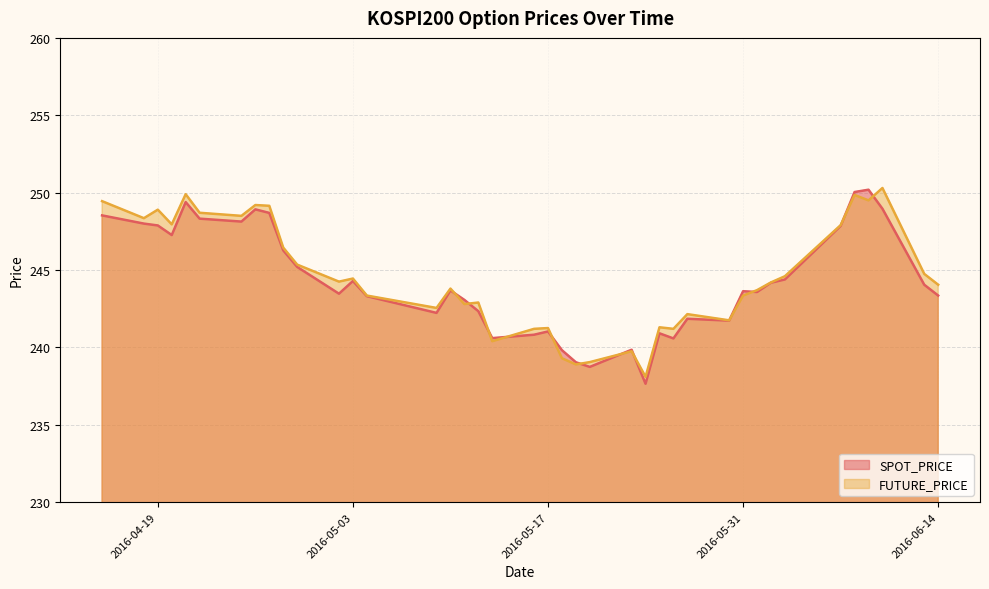

Reading left to right, list all the values displayed in this chart.

SPOT_PRICE: 2016-04-15=248.5	2016-04-18=248.0	2016-04-19=247.9	2016-04-20=247.3	2016-04-21=249.4	2016-04-22=248.3	2016-04-25=248.1	2016-04-26=248.9	2016-04-27=248.7	2016-04-28=246.3	2016-04-29=245.2	2016-05-02=243.5	2016-05-03=244.3	2016-05-04=243.3	2016-05-09=242.2	2016-05-10=243.7	2016-05-11=243.1	2016-05-12=242.3	2016-05-13=240.6	2016-05-16=240.8	2016-05-17=241.0	2016-05-18=239.8	2016-05-19=239.0	2016-05-20=238.7	2016-05-23=239.8	2016-05-24=237.7	2016-05-25=240.9	2016-05-26=240.6	2016-05-27=241.8	2016-05-30=241.7	2016-05-31=243.6	2016-06-01=243.6	2016-06-02=244.2	2016-06-03=244.4	2016-06-07=247.8	2016-06-08=250.0	2016-06-09=250.2	2016-06-10=249.0	2016-06-13=244.1	2016-06-14=243.3
FUTURE_PRICE: 2016-04-15=249.4	2016-04-18=248.3	2016-04-19=248.9	2016-04-20=247.9	2016-04-21=249.9	2016-04-22=248.7	2016-04-25=248.5	2016-04-26=249.2	2016-04-27=249.2	2016-04-28=246.4	2016-04-29=245.3	2016-05-02=244.2	2016-05-03=244.4	2016-05-04=243.3	2016-05-09=242.6	2016-05-10=243.8	2016-05-11=242.8	2016-05-12=242.9	2016-05-13=240.4	2016-05-16=241.2	2016-05-17=241.2	2016-05-18=239.3	2016-05-19=238.9	2016-05-20=239.1	2016-05-23=239.8	2016-05-24=238.1	2016-05-25=241.3	2016-05-26=241.2	2016-05-27=242.2	2016-05-30=241.8	2016-05-31=243.3	2016-06-01=243.7	2016-06-02=244.2	2016-06-03=244.6	2016-06-07=247.9	2016-06-08=249.8	2016-06-09=249.5	2016-06-10=250.3	2016-06-13=244.8	2016-06-14=244.1